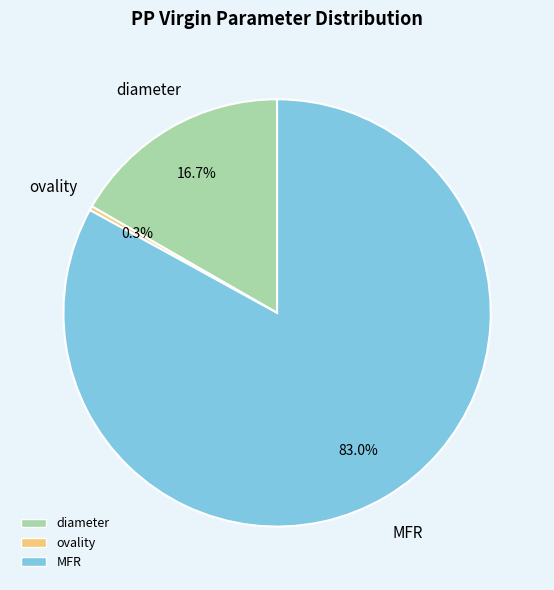

Between MFR and diameter, which is larger?

MFR